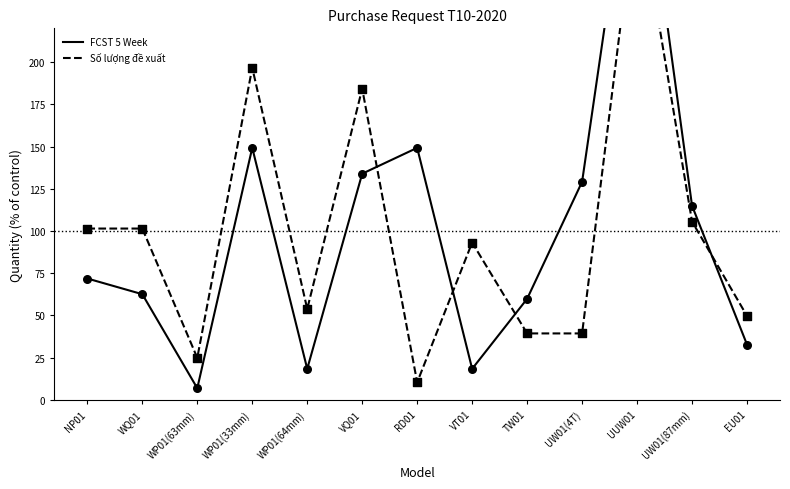

At how many categories does at least one series exceed 135?

4